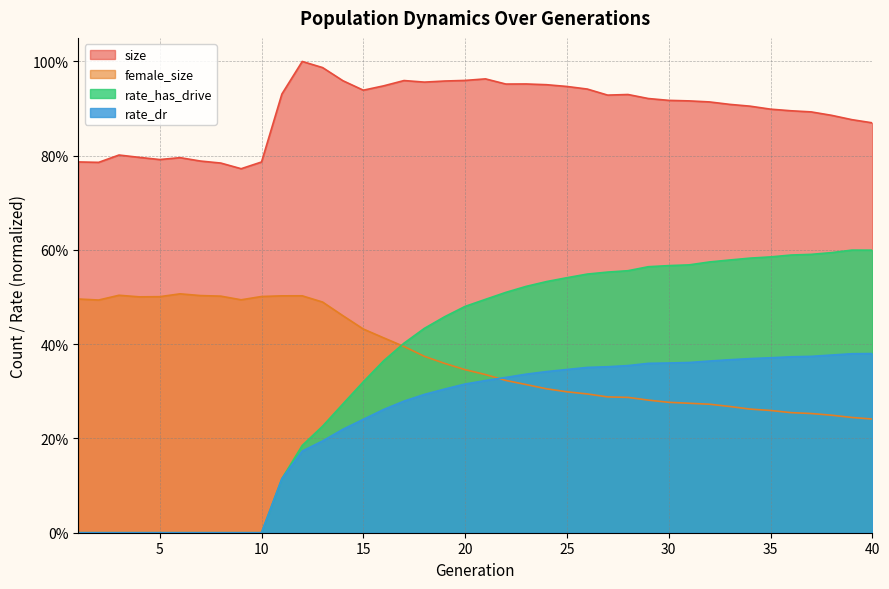

True or false: female_size has a value of 0.1 at 34.

False